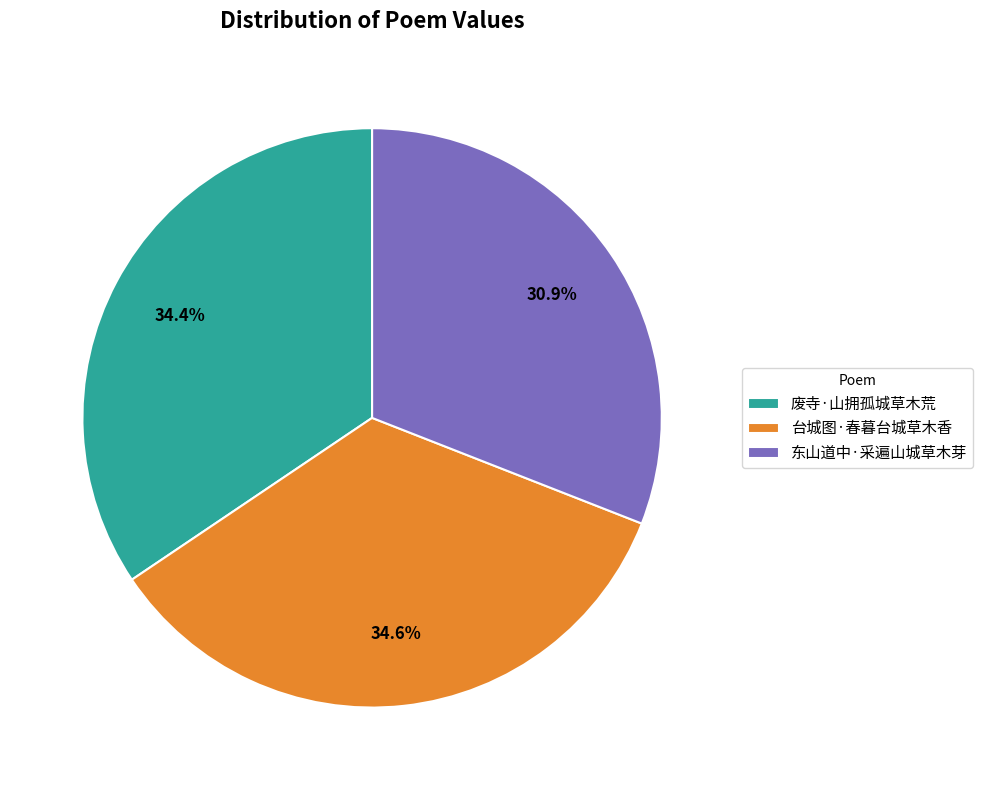

Which has a higher value, 东山道中·采遍山城草木芽 or 台城图·春暮台城草木香?

台城图·春暮台城草木香